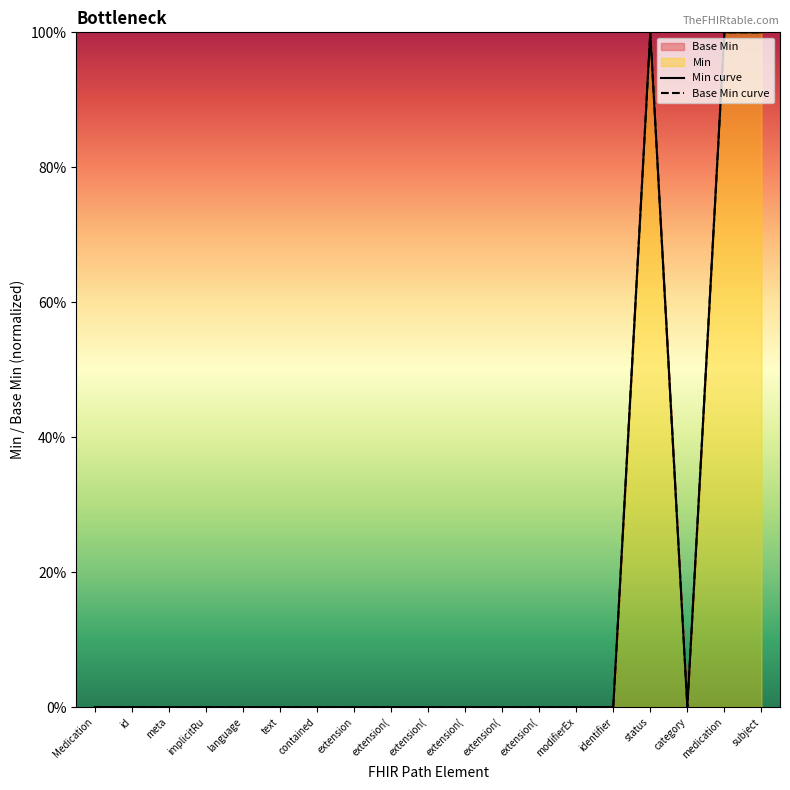

Which series has the largest total across all categories?

Min curve